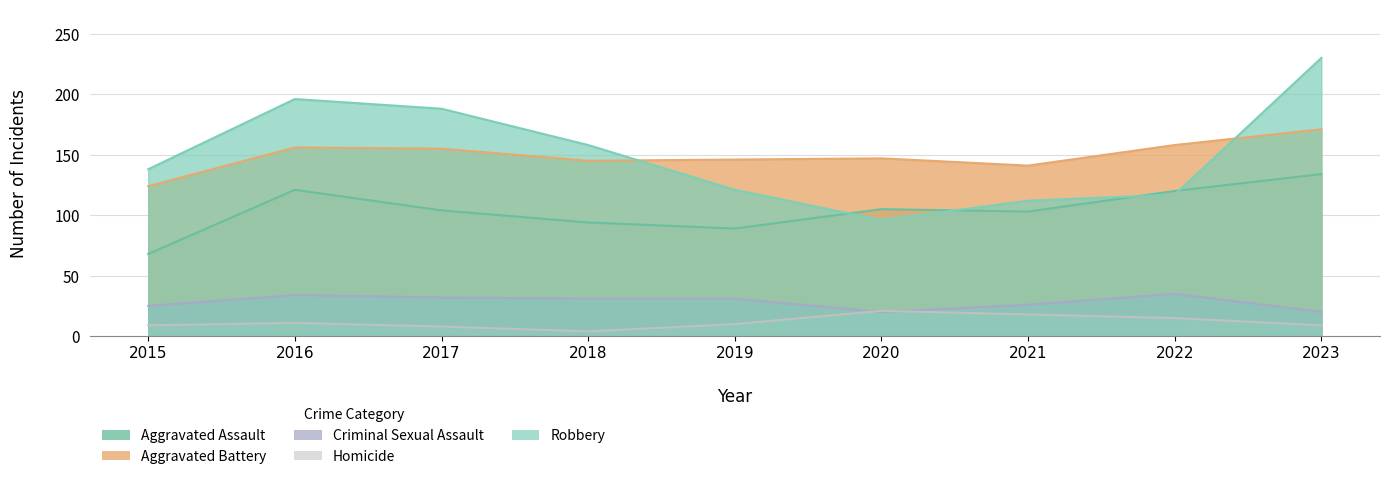

True or false: Aggravated Battery and Homicide intersect in this chart.

False